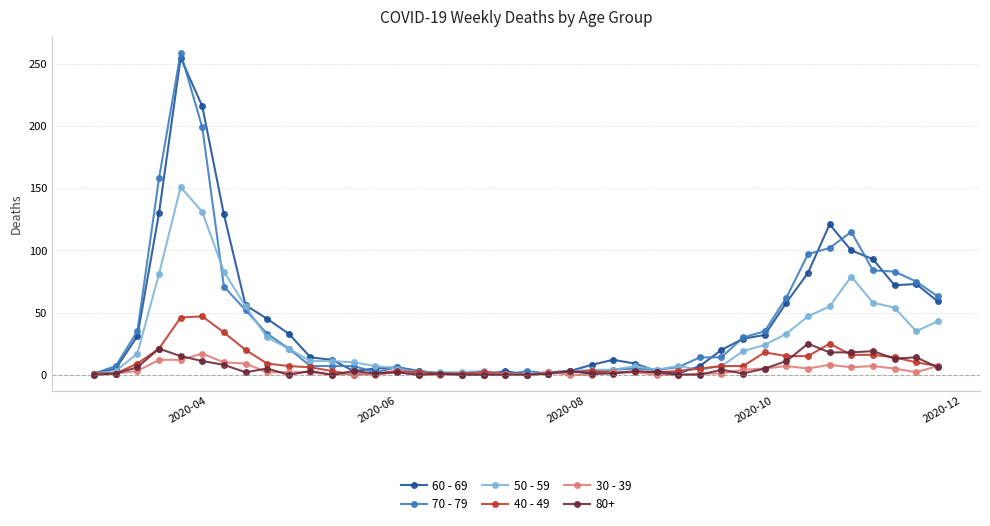

True or false: 70 - 79 has more than 1 interior local peaks.

True